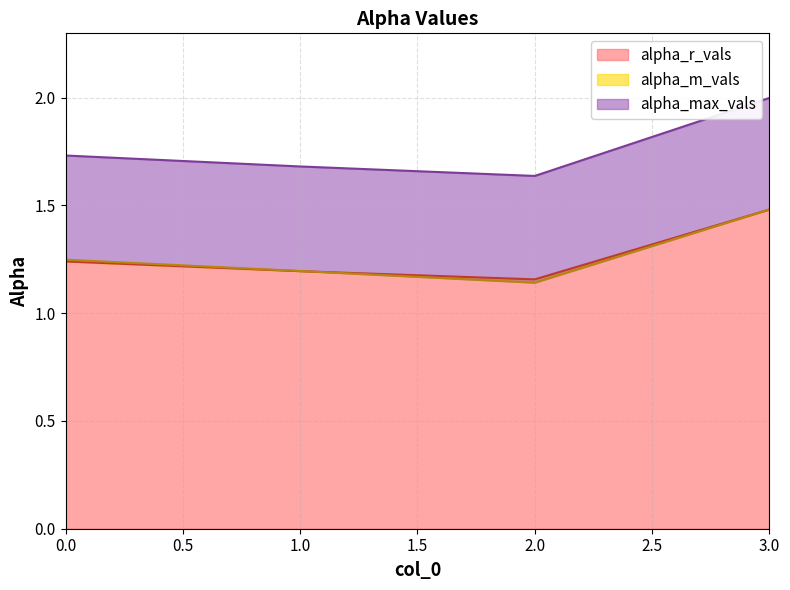

True or false: alpha_m_vals has more than 2 points higher than both neighbors.

False